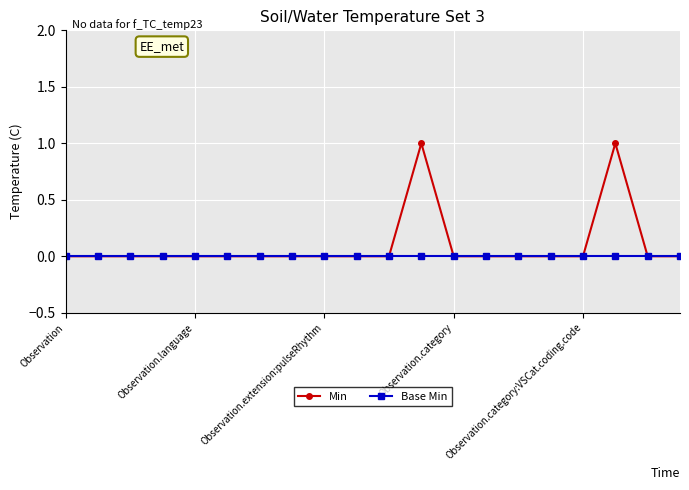

List the series in order of their peak value, highest first.

Min, Base Min